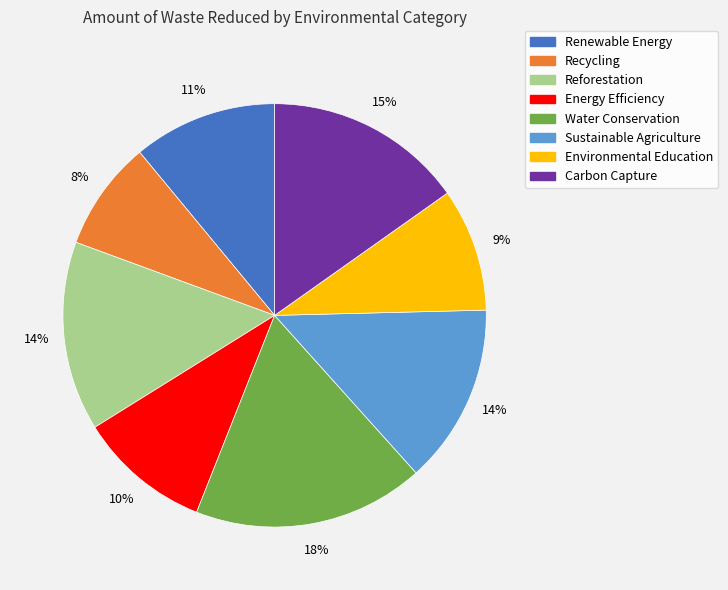

To the nearest percent, what is the average slice percentage?

12%